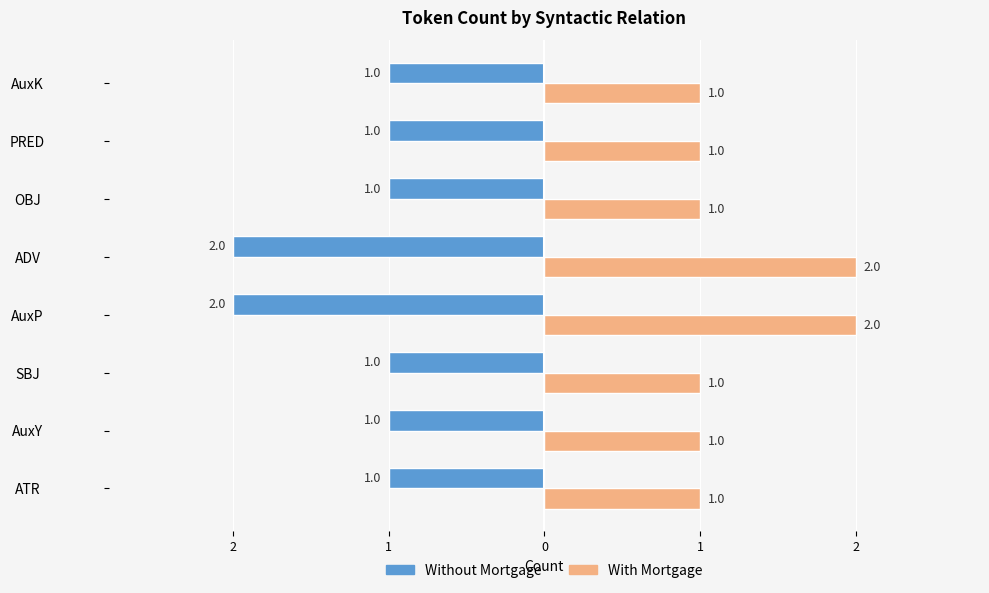

What are all the series names shown in the legend?

Without Mortgage, With Mortgage